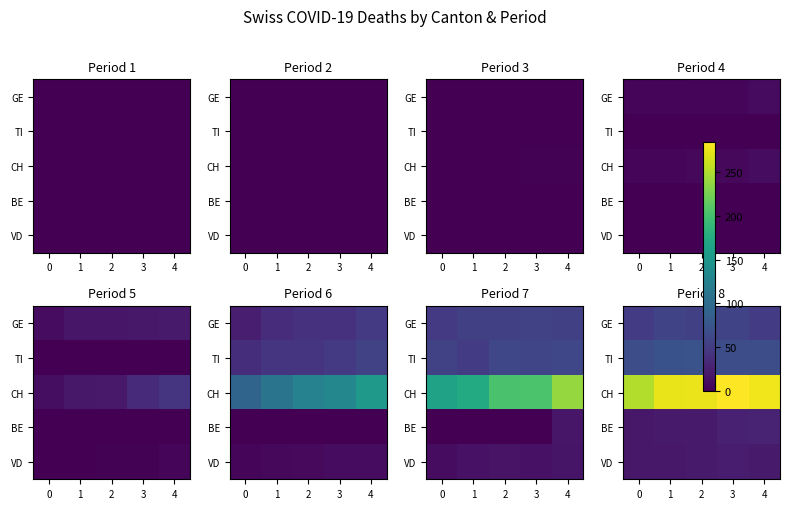

Between 0 and 4, which series saw the biggest shift?

CH